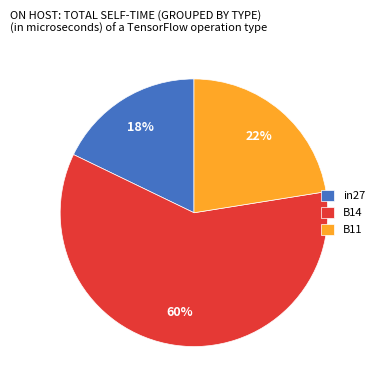

Is there any slice that represents more than half of the pie?

Yes